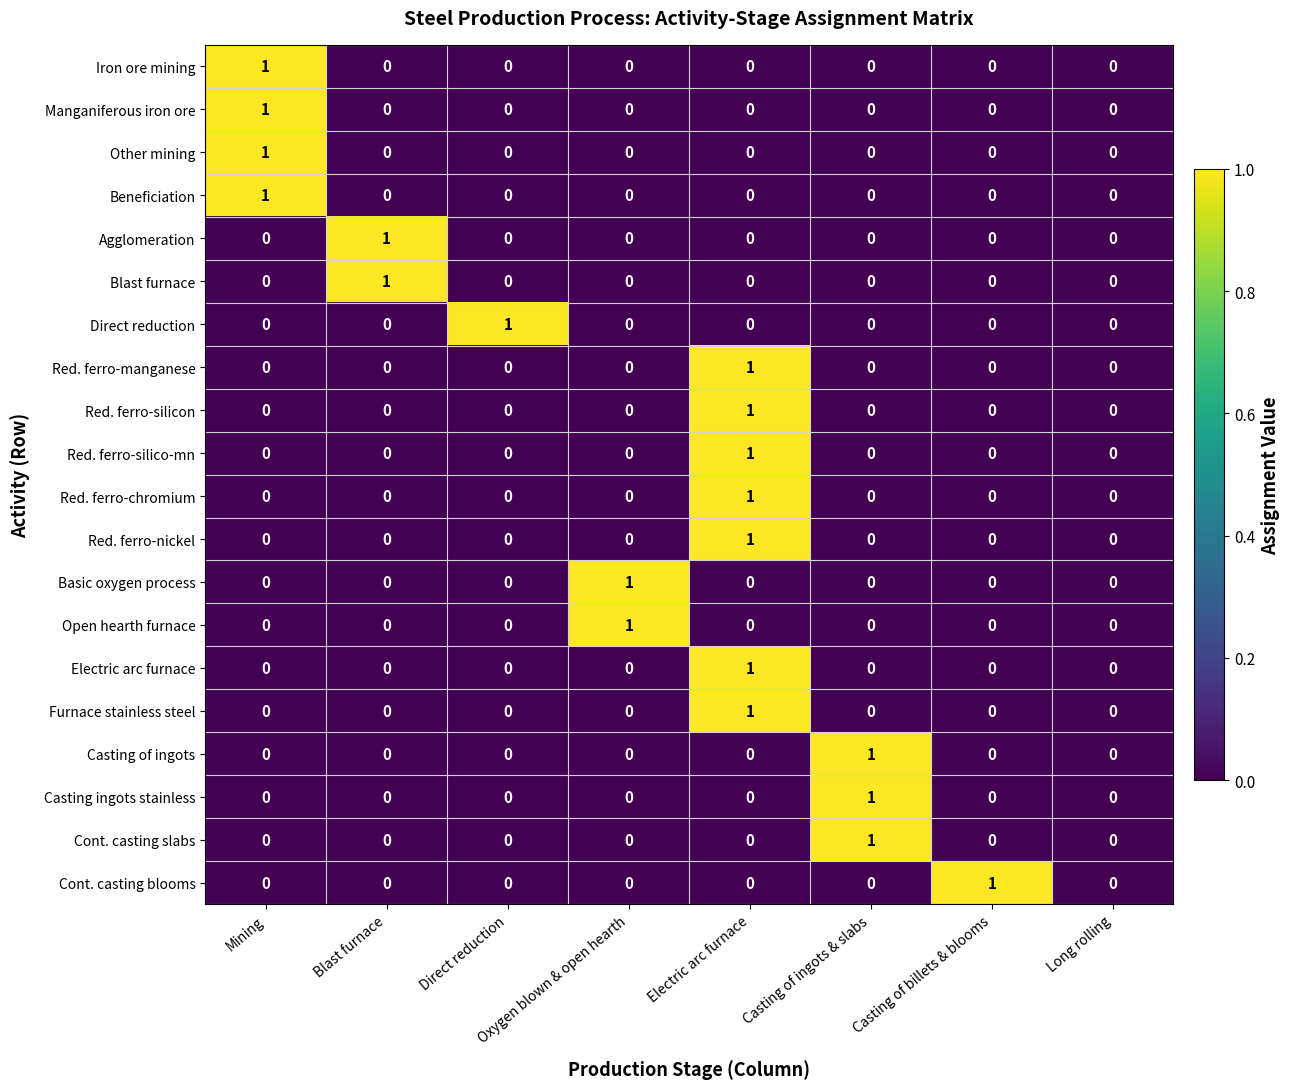

What is the spread (max minus min) of values at Blast furnace?

1